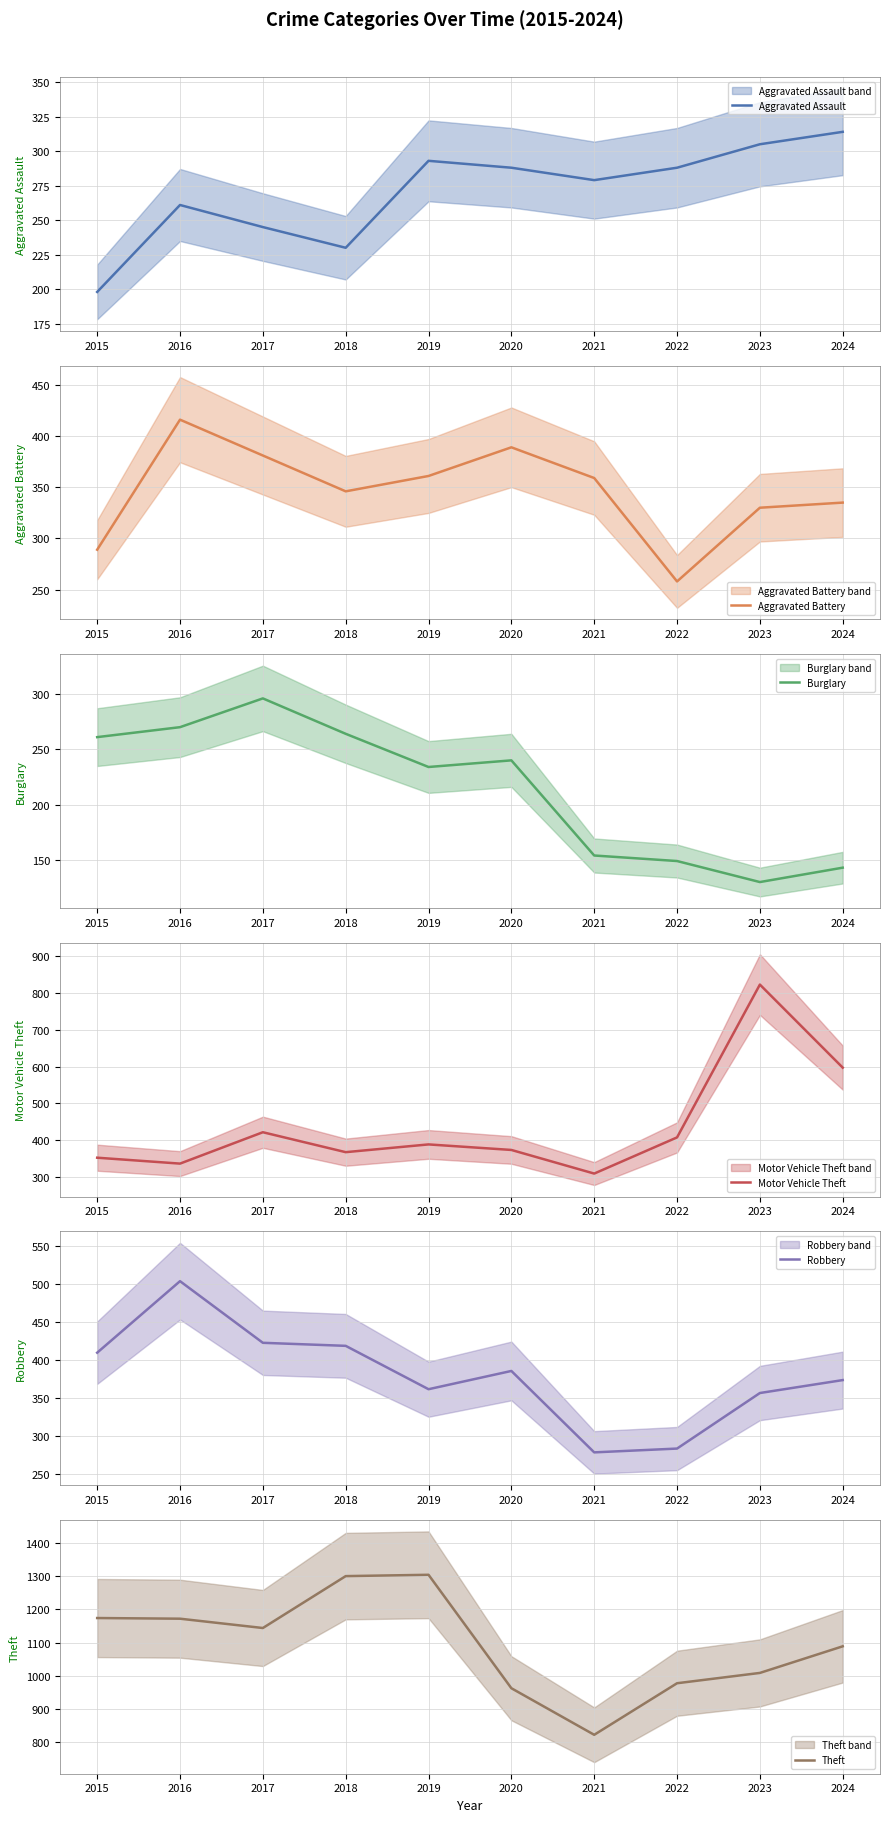

At which category does the chart reach its peak across all series?

2019